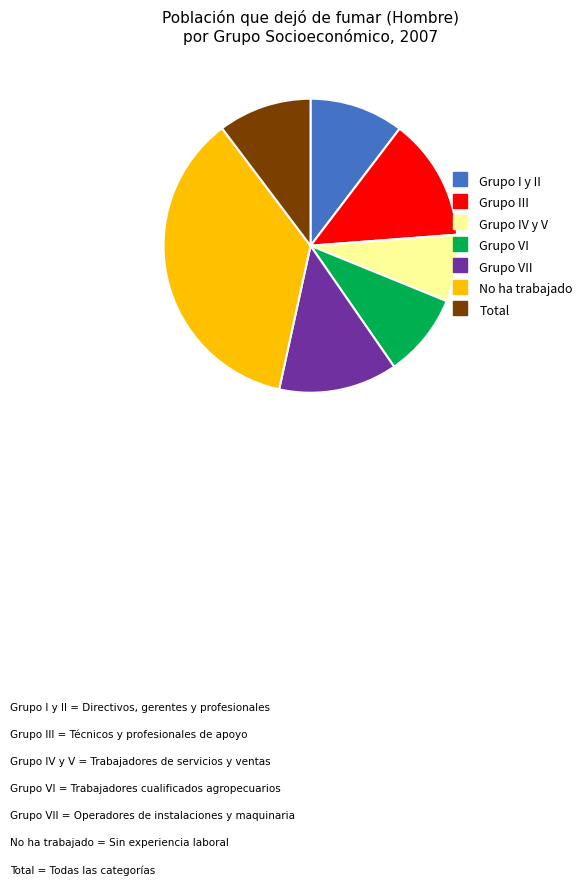

Is there a majority slice in this chart?

No